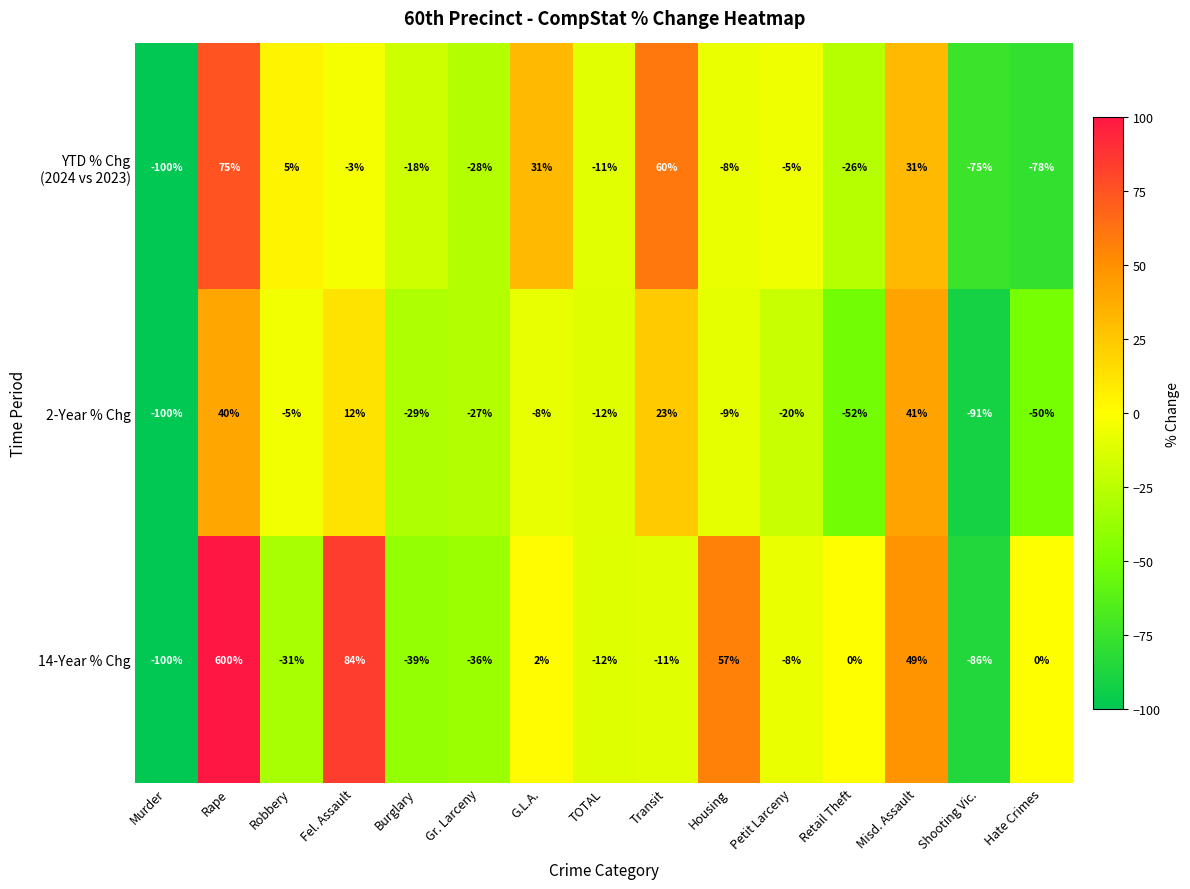

True or false: 14-Year % Chg has a value of -8 at Petit Larceny.

True